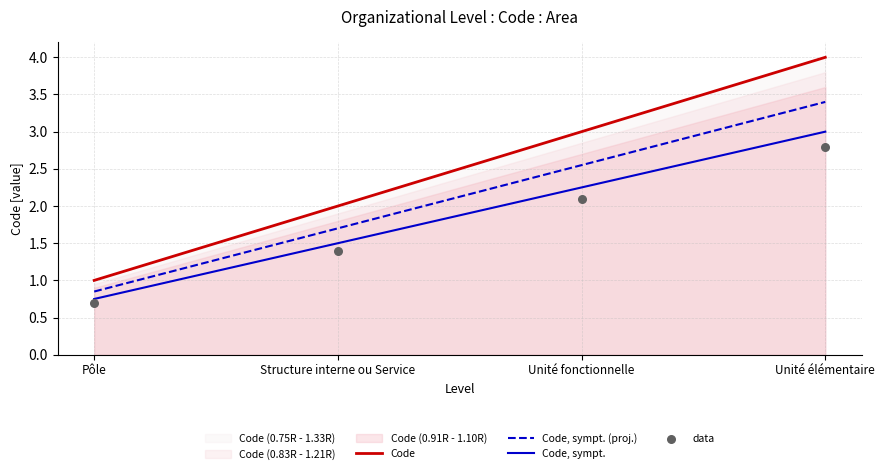

Which series has the widest spread of Y values?

Code